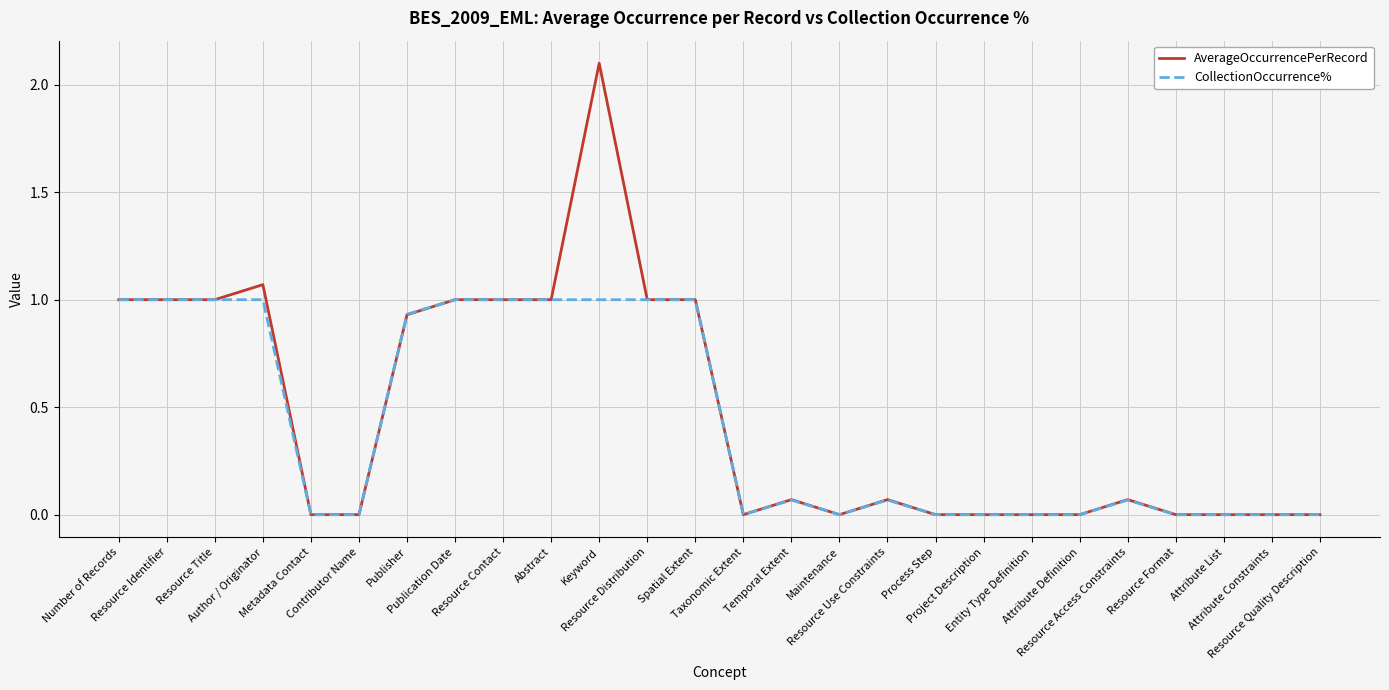

Count the number of categories in the chart.

26